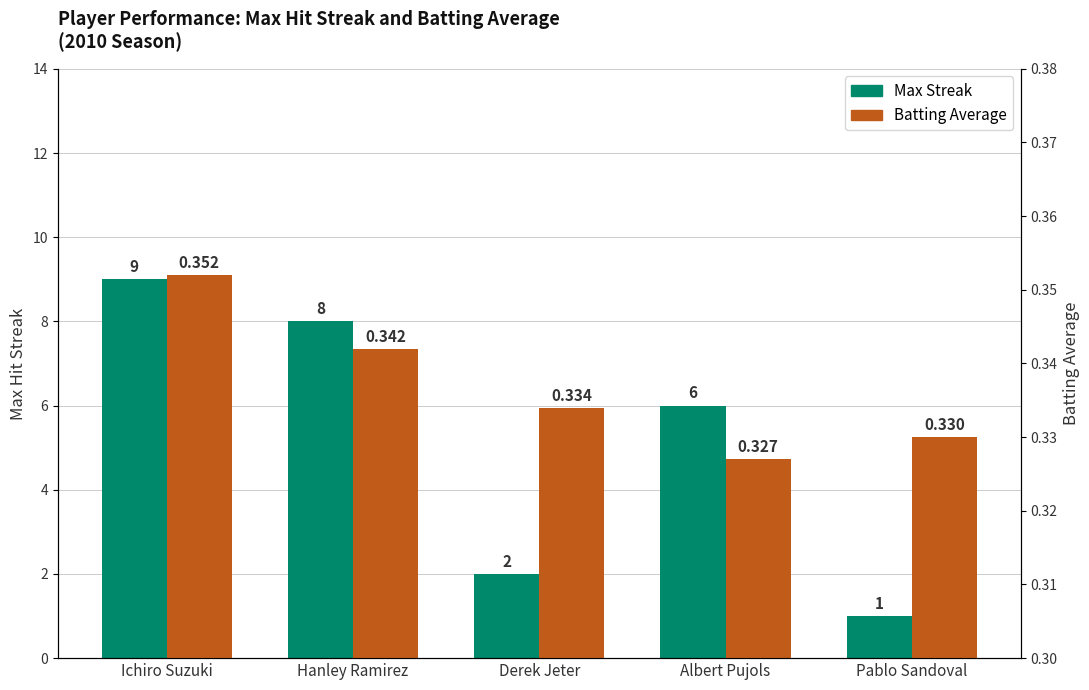

How many data points does each series have?

5